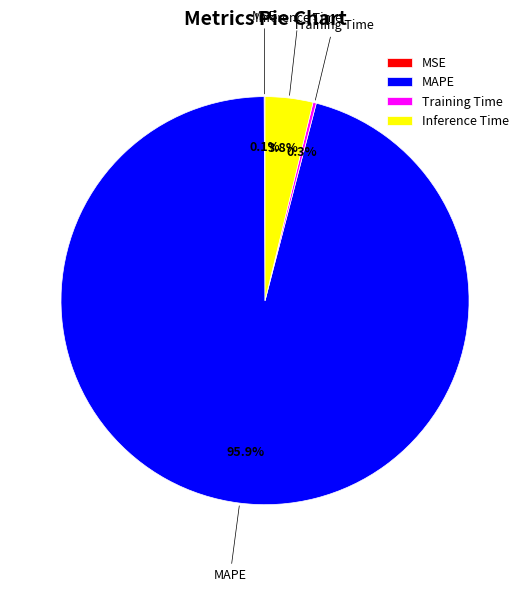

What is the largest slice in the pie chart?

MAPE